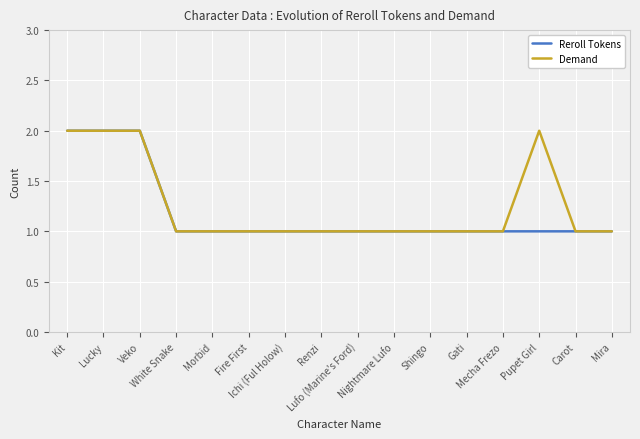

Count the Demand values in the range 1 to 2.

16